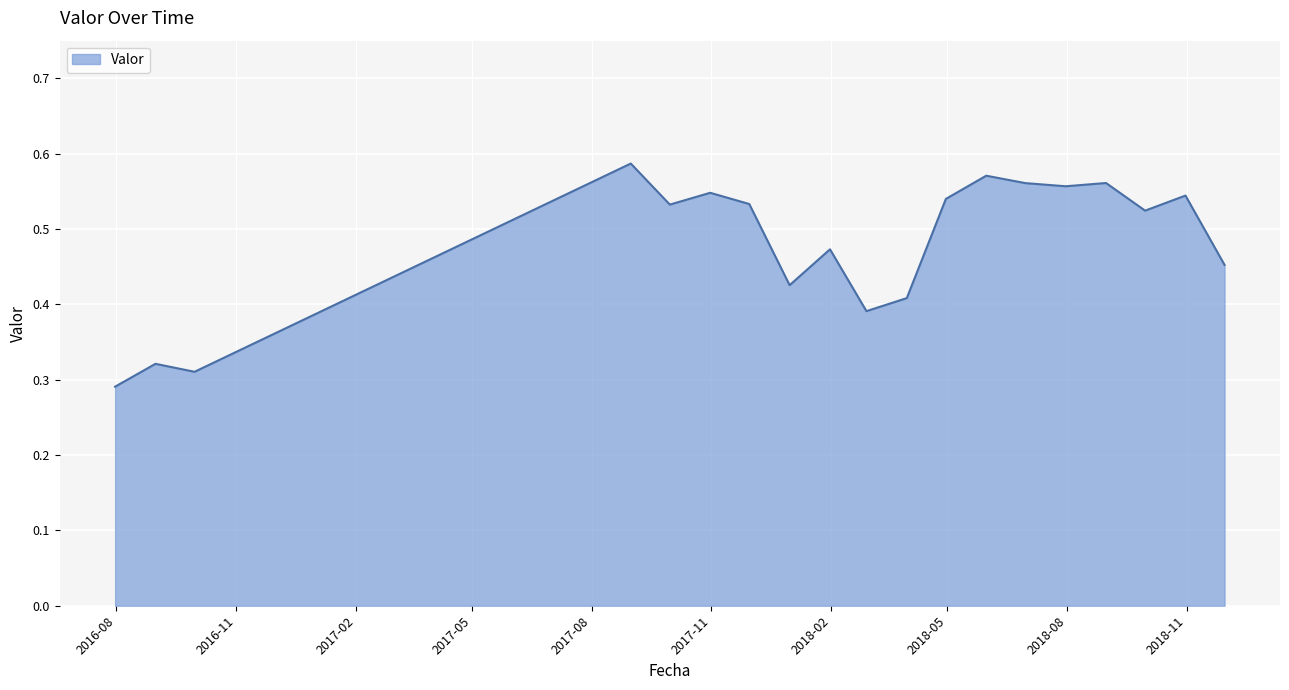

Does the chart display data point markers on the line(s)?

No